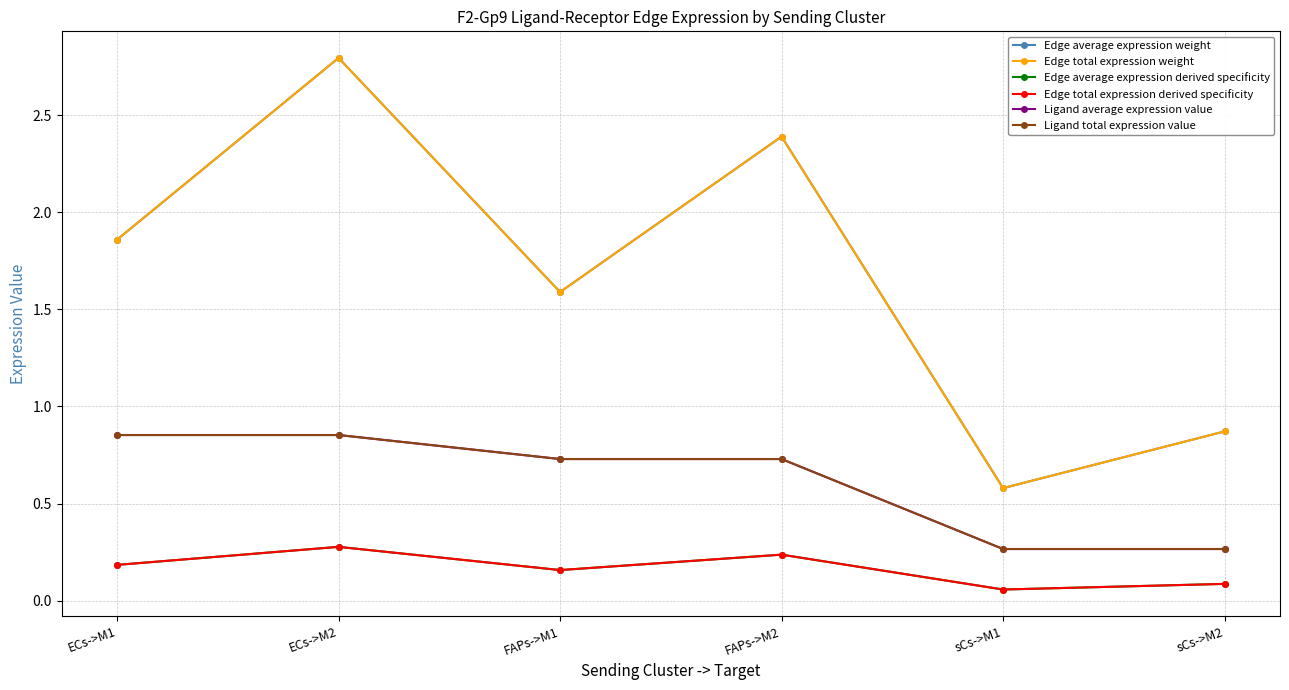

Is this an area chart (filled region under the line)?

No